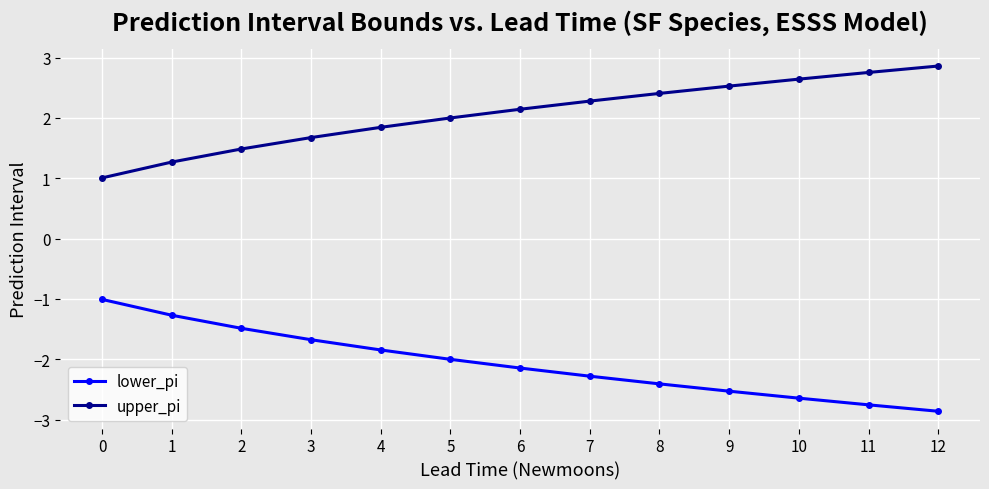

The upper_pi series shows 2.8 at 11. True or false?

True